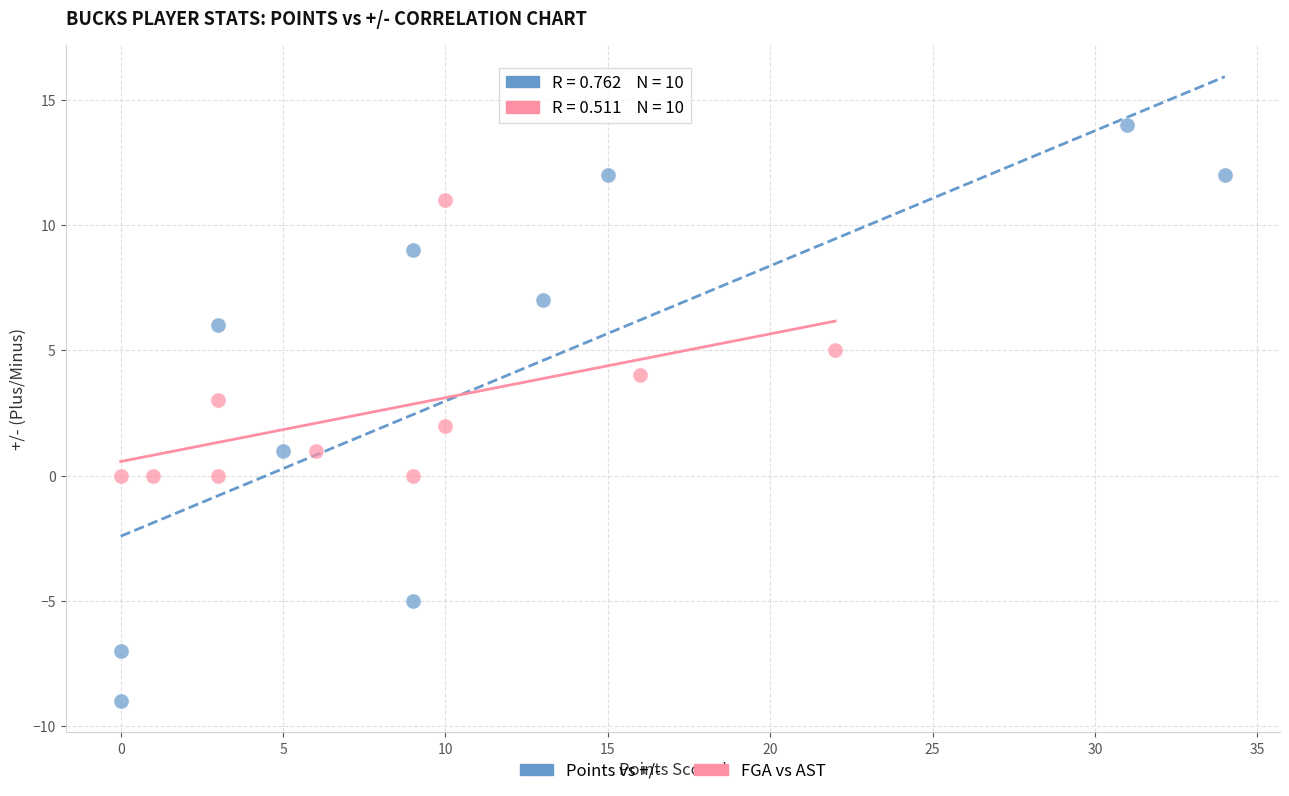

Which series contains the highest Y value?

Points vs +/-